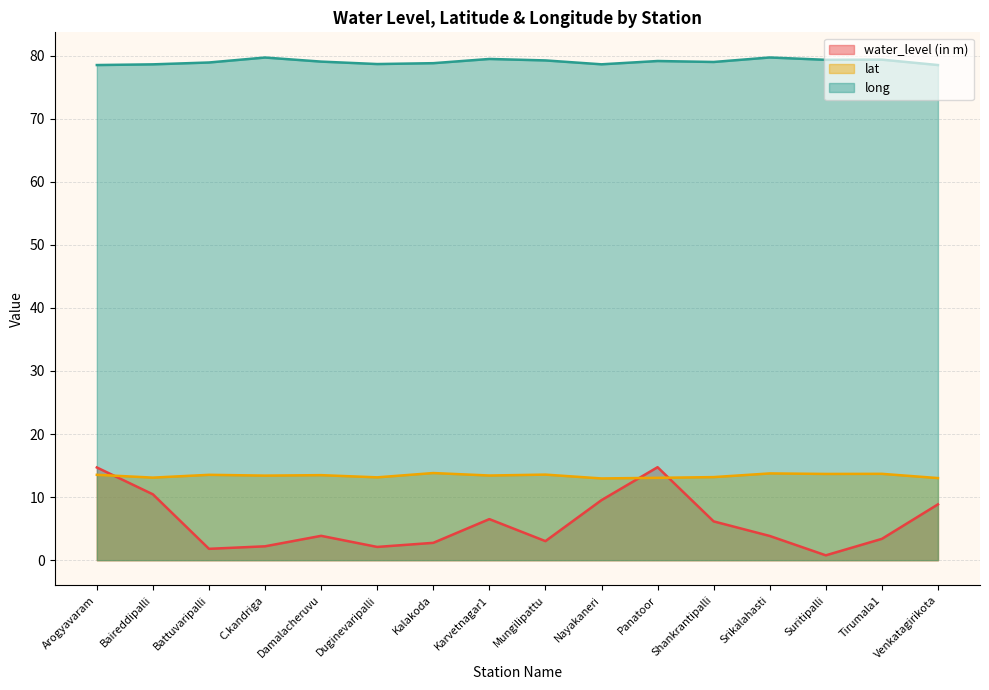

What position from the right is Panatoor?

6